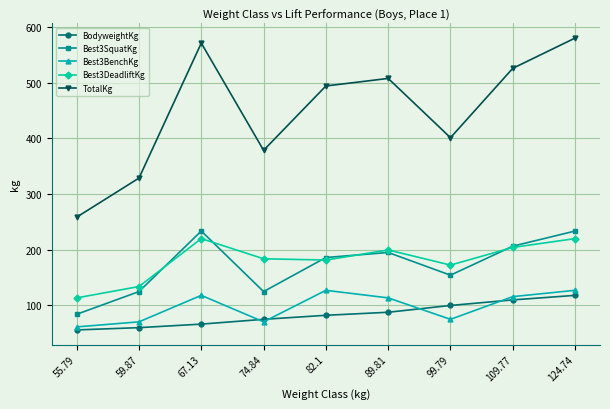

How many lines are shown in the chart?

5